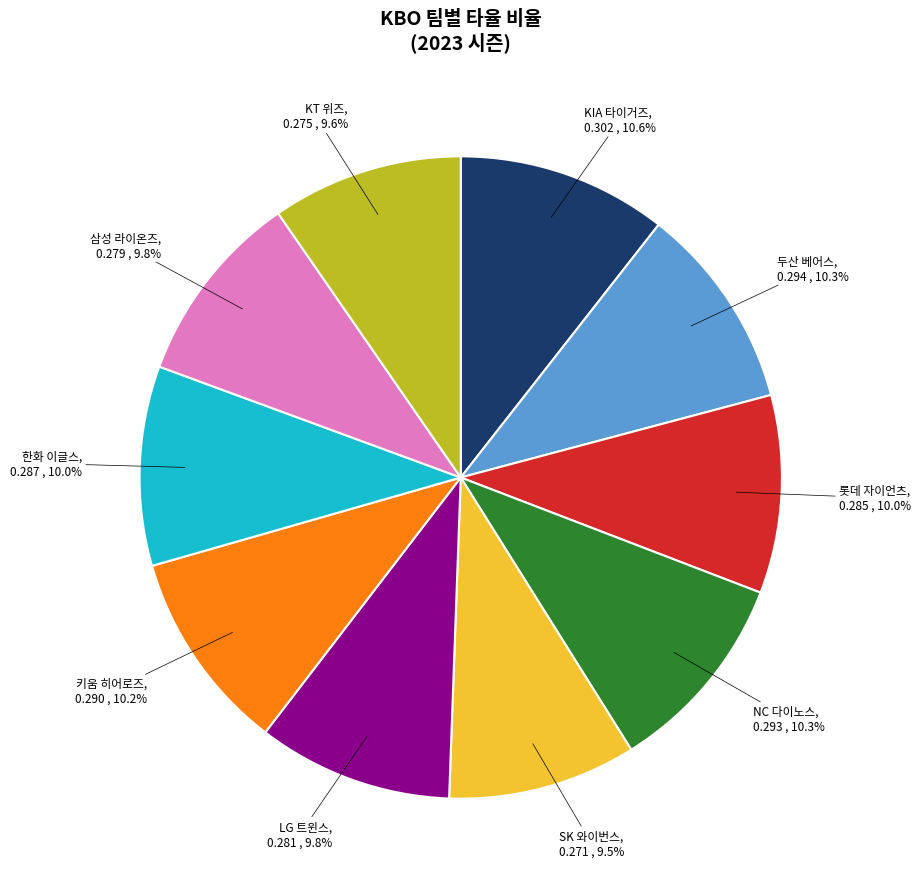

Is there any slice that represents more than half of the pie?

No